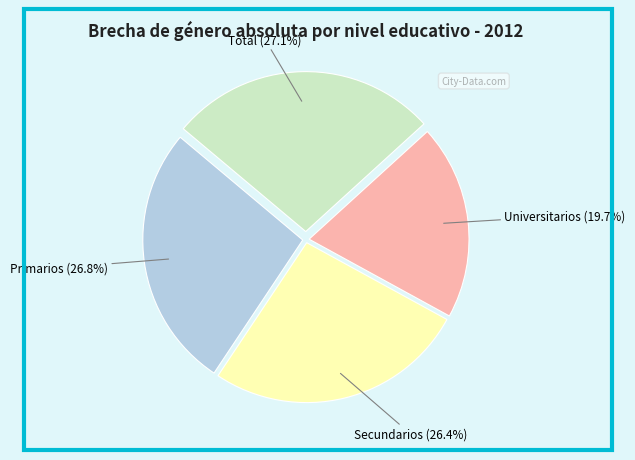

Is there a majority slice in this chart?

No